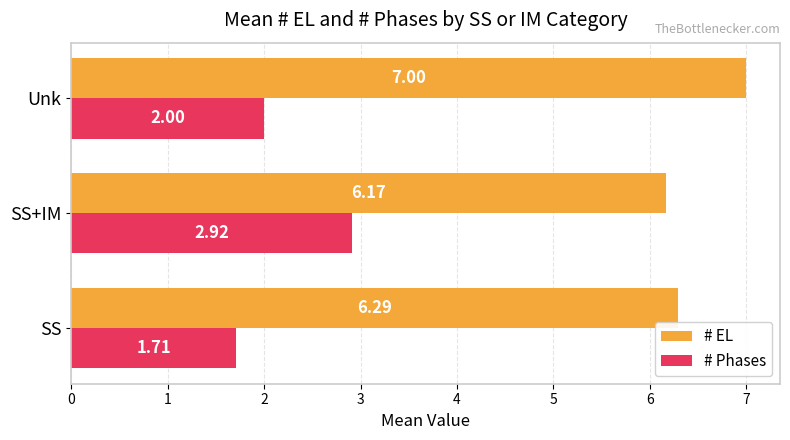

Which label corresponds to the largest value in the chart?

Unk